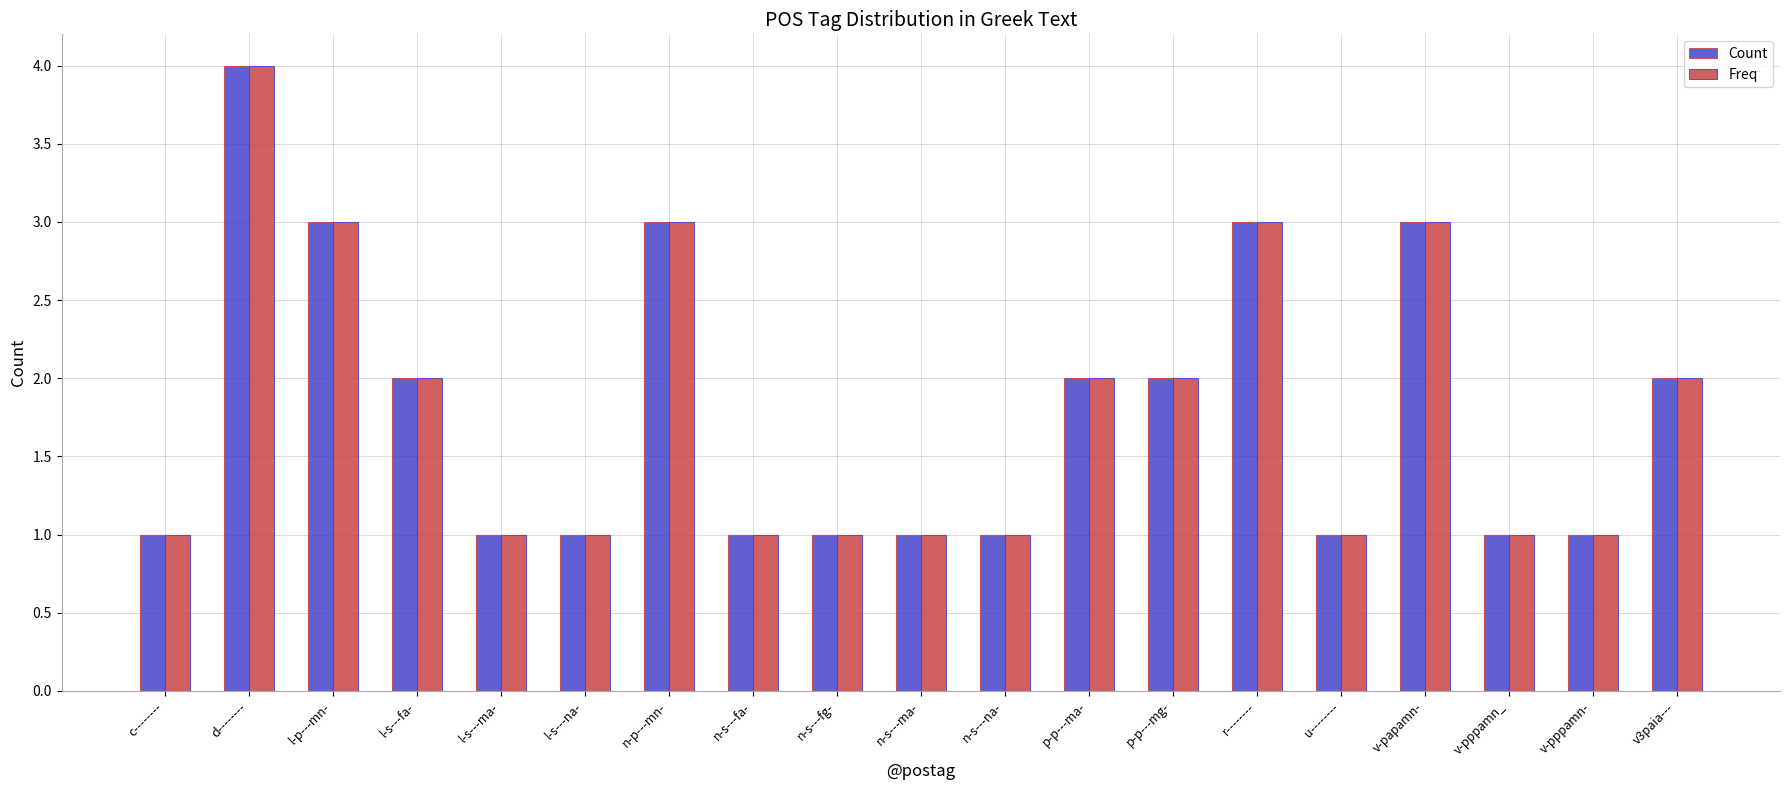

Which category has the highest value in the Freq series?

d--------